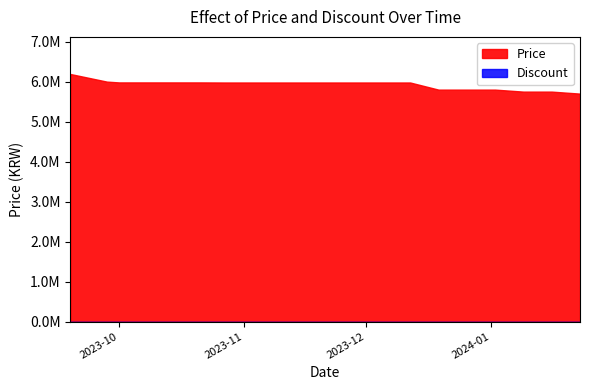

What is the label of the 2nd point from the left?

2023-09-28